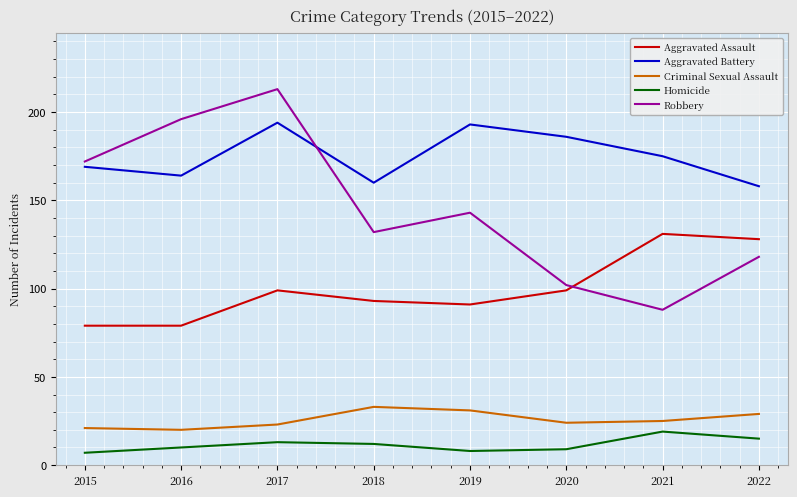

Reading right to left, list all the values displayed in this chart.

Aggravated Assault: 128	131	99	91	93	99	79	79
Aggravated Battery: 158	175	186	193	160	194	164	169
Criminal Sexual Assault: 29	25	24	31	33	23	20	21
Homicide: 15	19	9	8	12	13	10	7
Robbery: 118	88	102	143	132	213	196	172